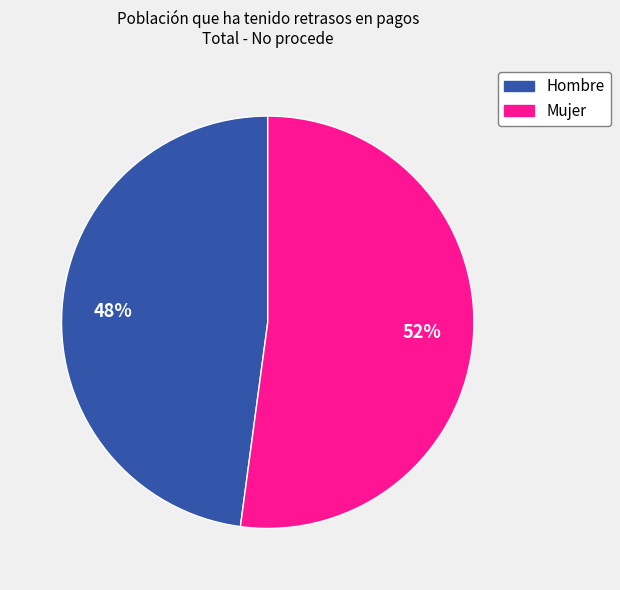

To the nearest percent, what is the average slice percentage?

50%